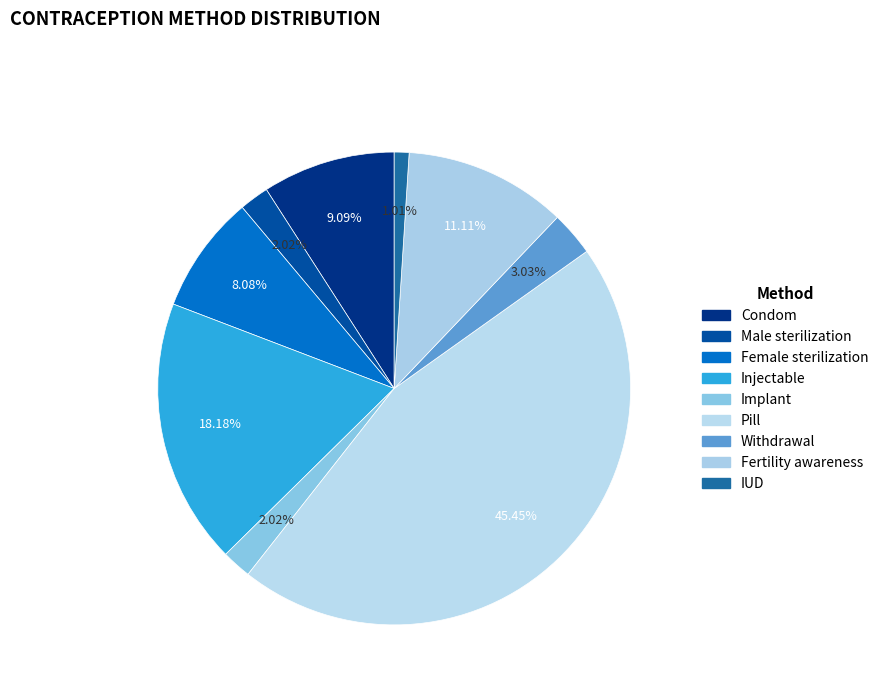

How many segments does this pie chart have?

9